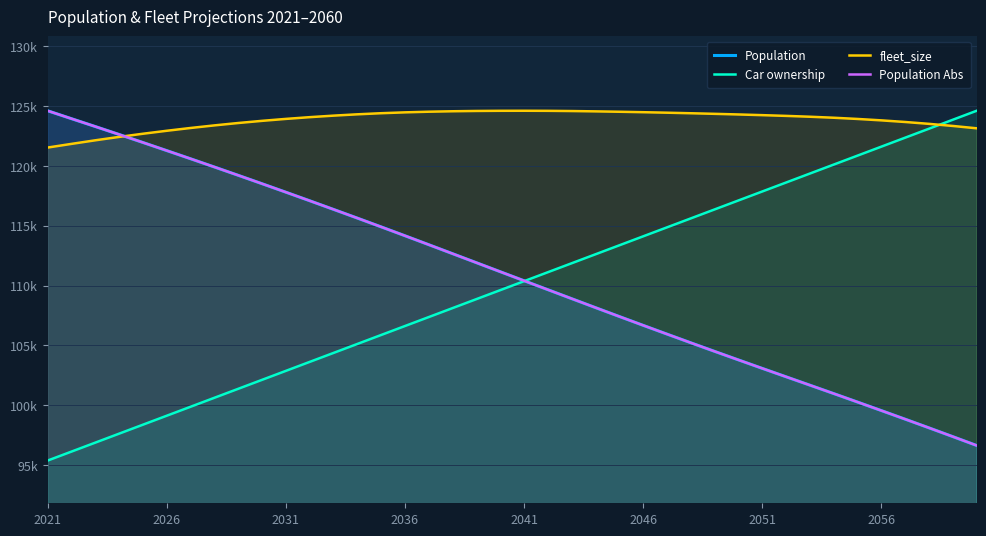

What is the difference between the maximum and minimum values in the Population Abs series?

27981.1